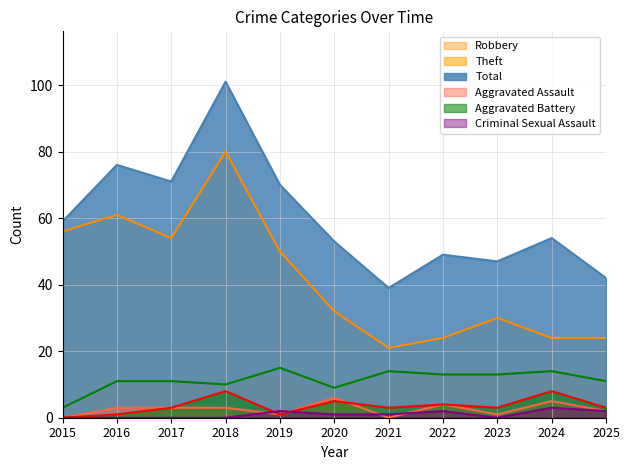

How many values in Criminal Sexual Assault are above zero?

6